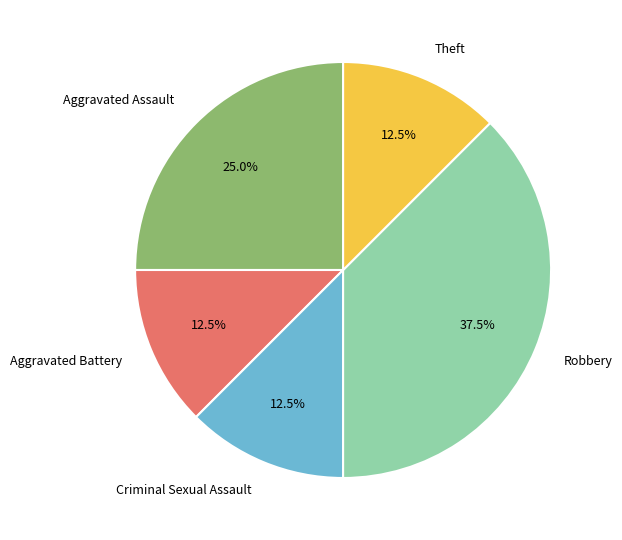

What is the largest slice in the pie chart?

Robbery